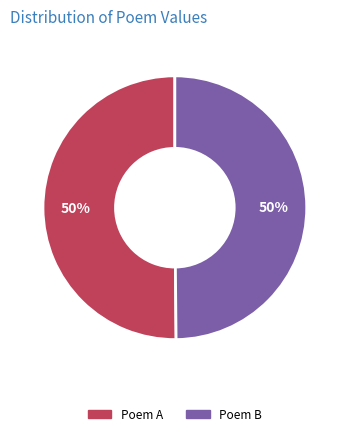

To the nearest percent, what portion does Poem A represent?

50%